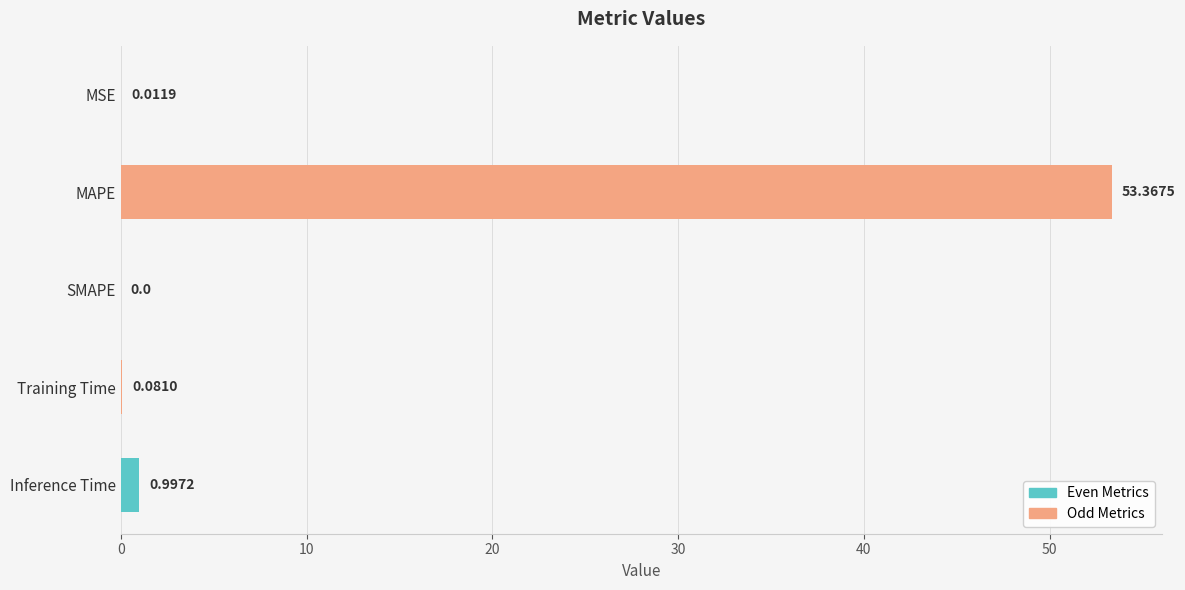

Which label corresponds to the largest value in the chart?

MAPE